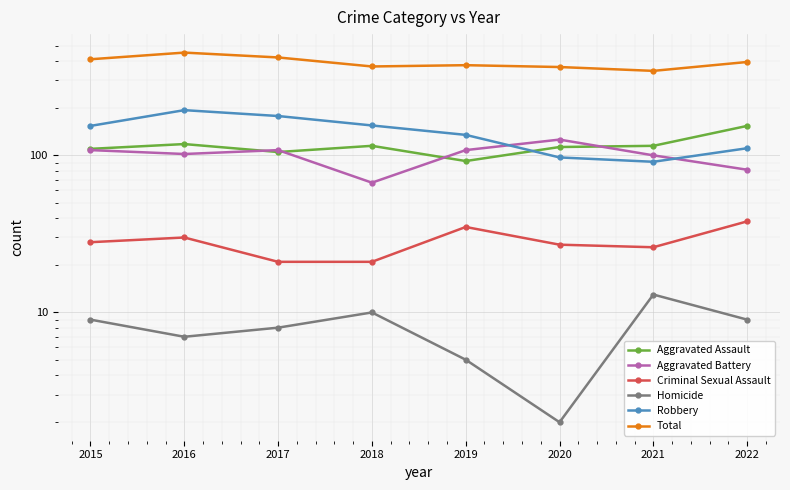

True or false: Total and Aggravated Assault cross at least once.

False